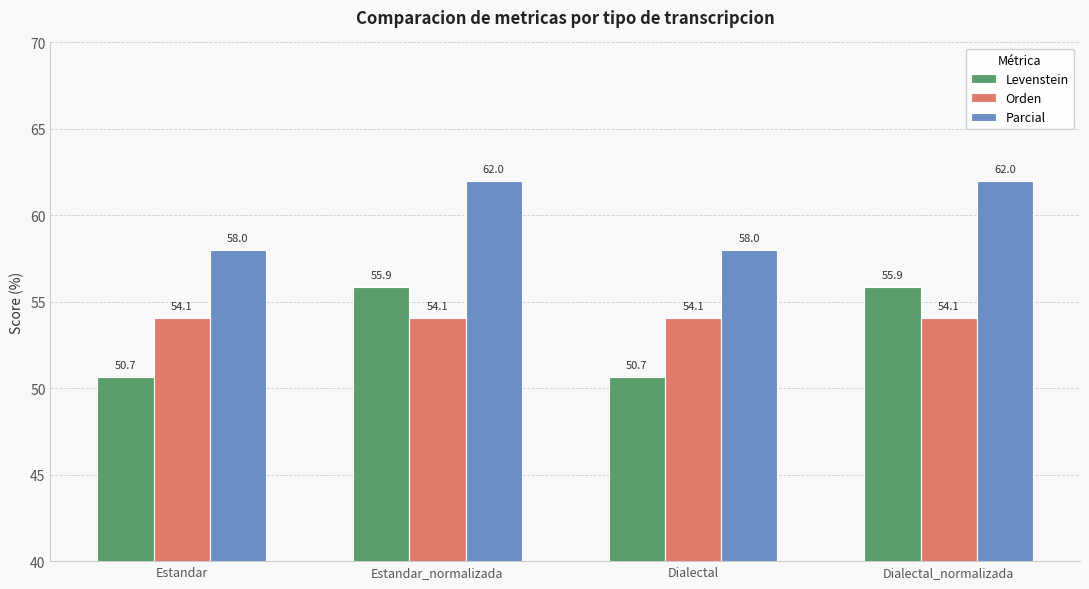

What position from the left is Dialectal_normalizada?

4